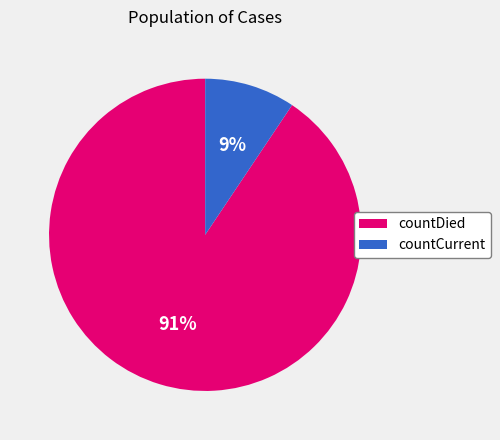

To the nearest percent, what is the average slice percentage?

50%